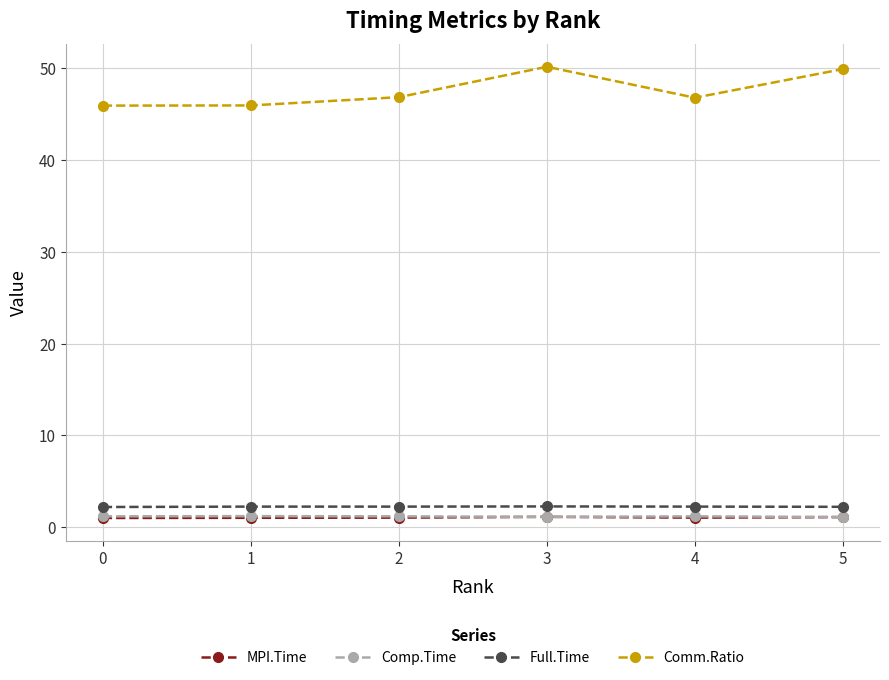

What is the total value across all series at 4?

51.3